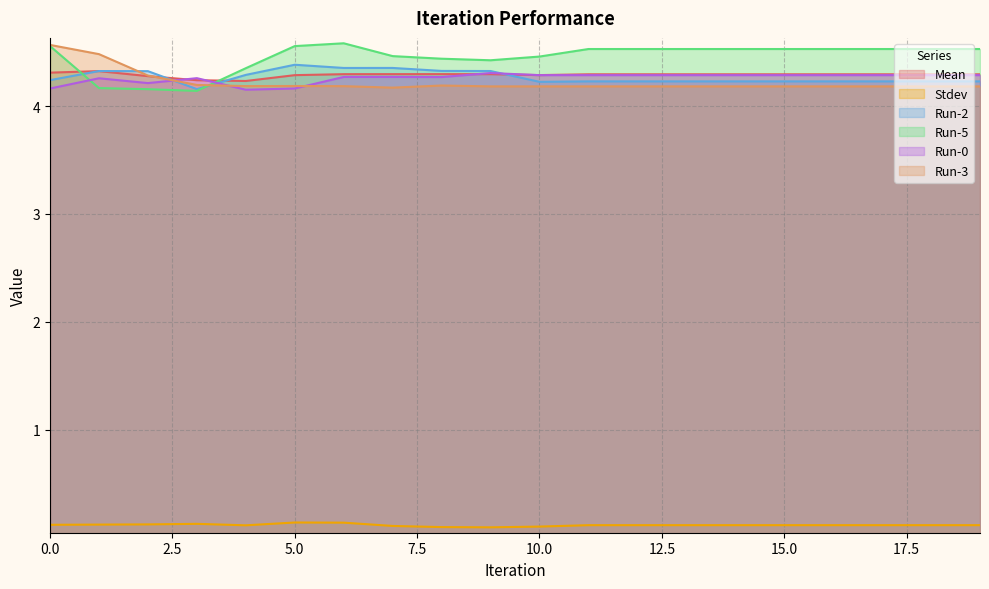

At which category does Run-5 reach its first local peak?

6